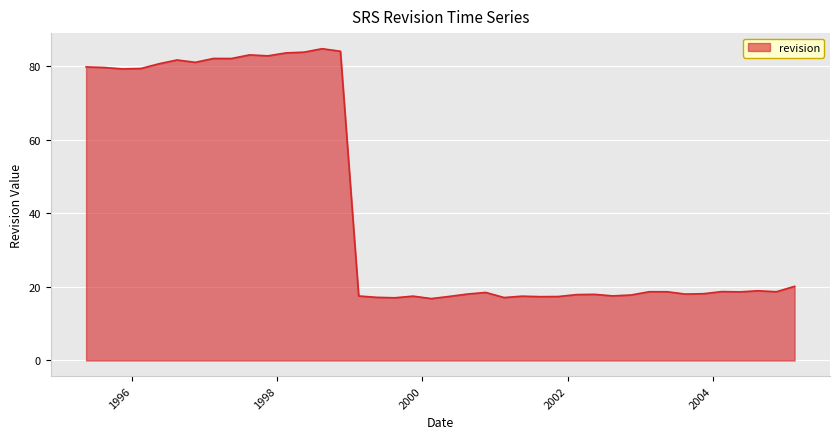

What is the difference between the maximum and minimum values?

67.9